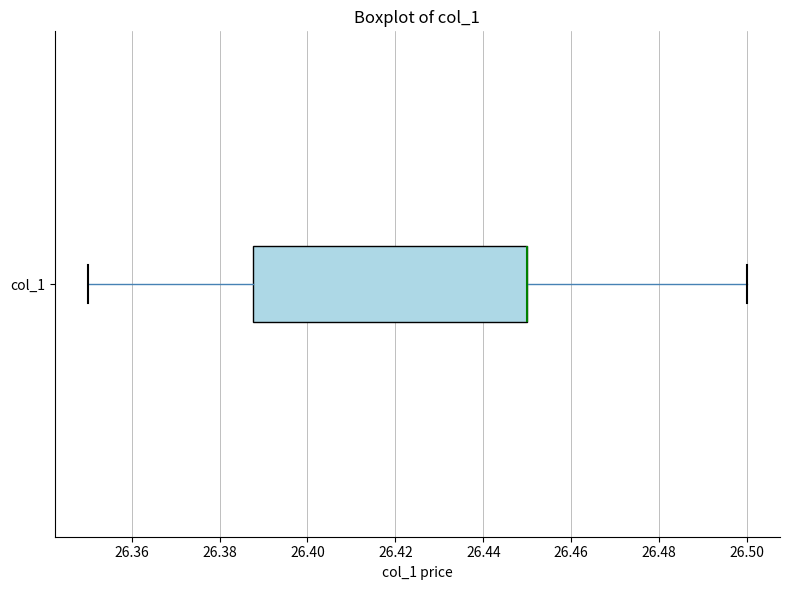

Where does the left whisker of the box for col_1 end on the x-axis? The values are not printed on the chart, so give them approximately, as read against the axis.

26.350